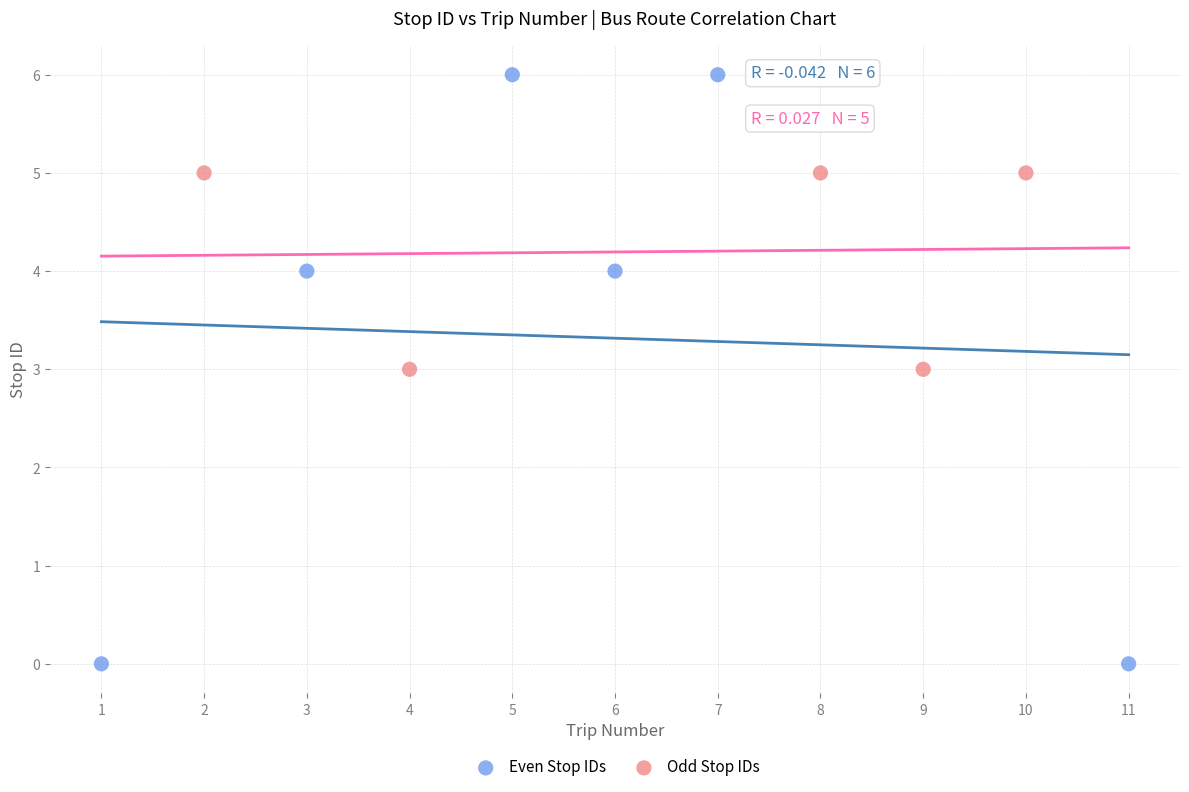

Which series reaches the maximum Y coordinate?

Even Stop IDs